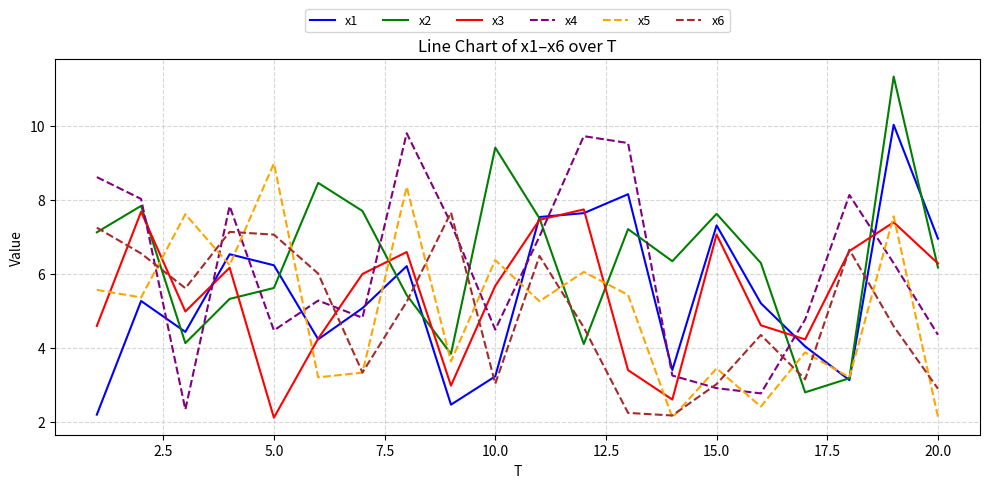

Which series has the largest total across all categories?

x2